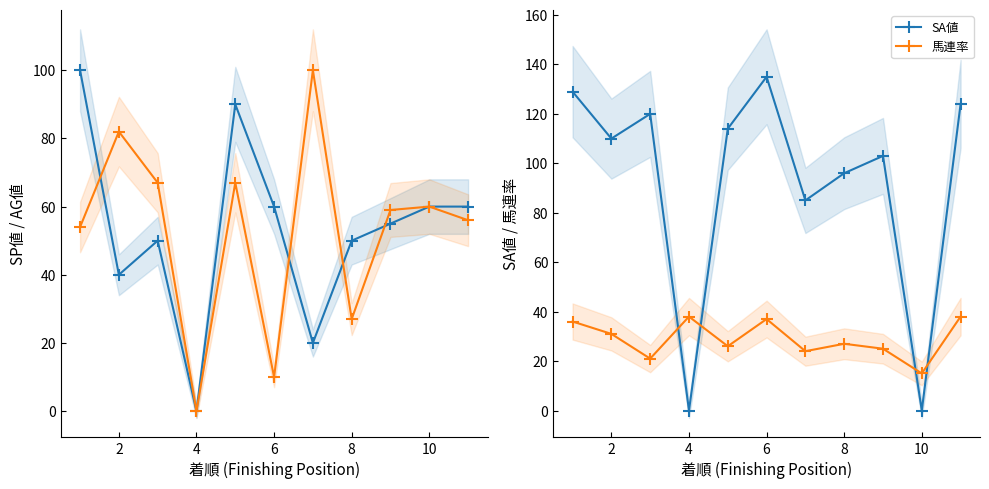

What is the label of the 2nd point from the left?

2